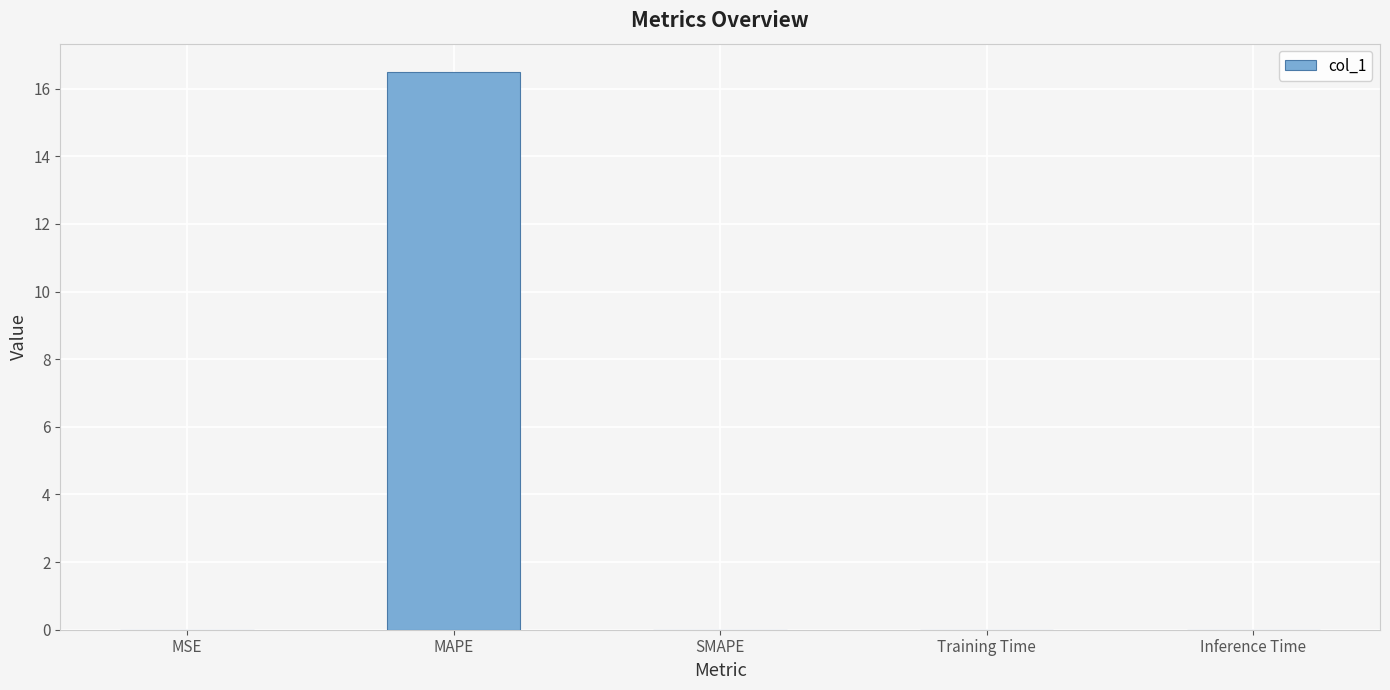

What is the difference between the values at MAPE and MSE?

16.5